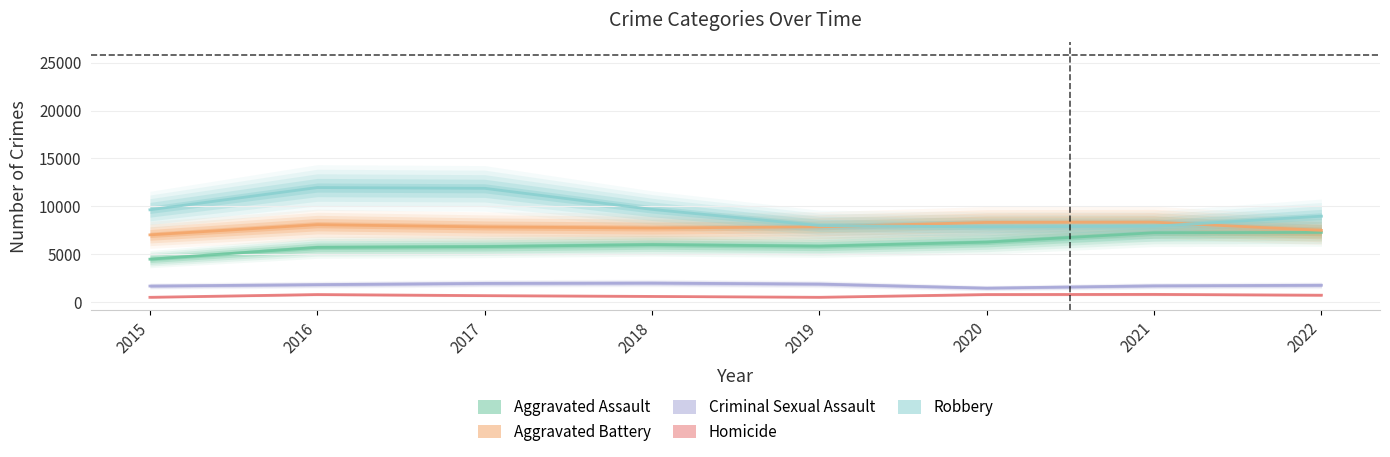

True or false: Criminal Sexual Assault and Homicide cross at least once.

False